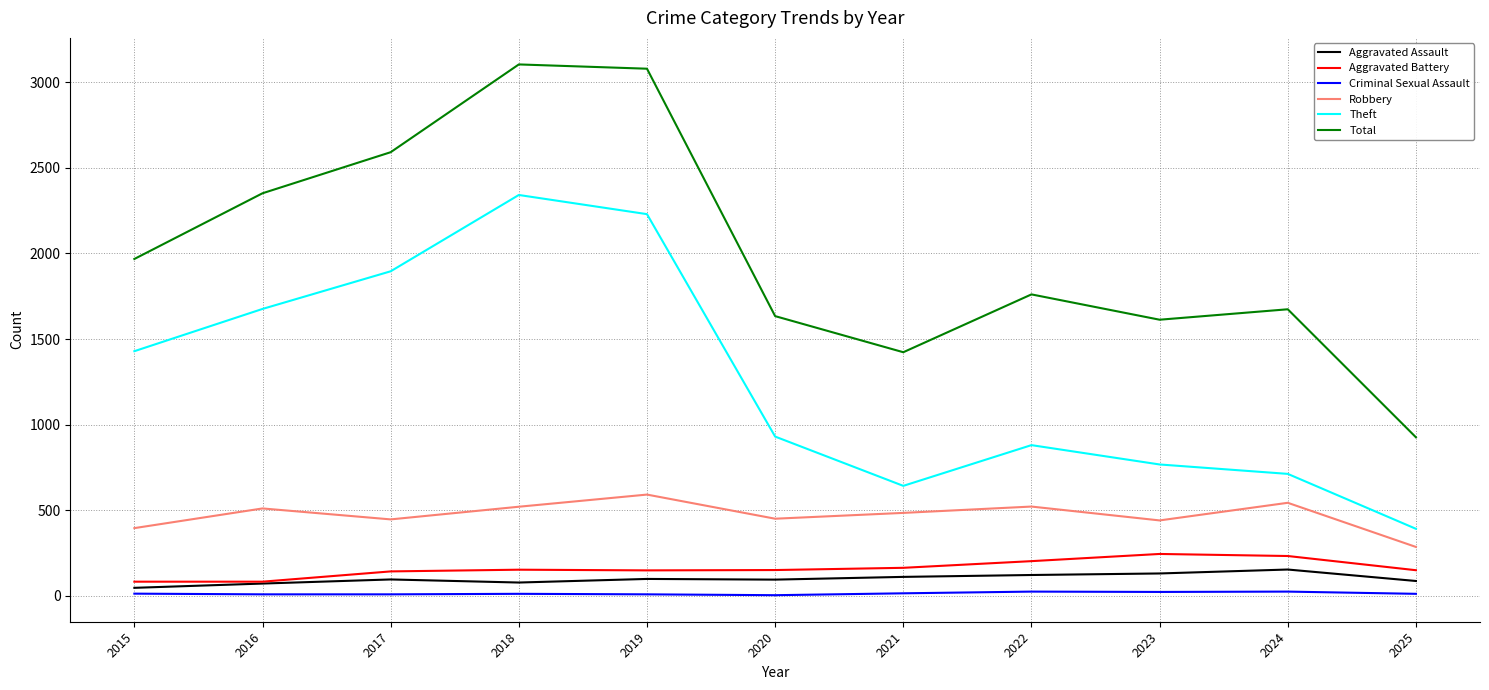

Does the chart display data point markers on the line(s)?

No